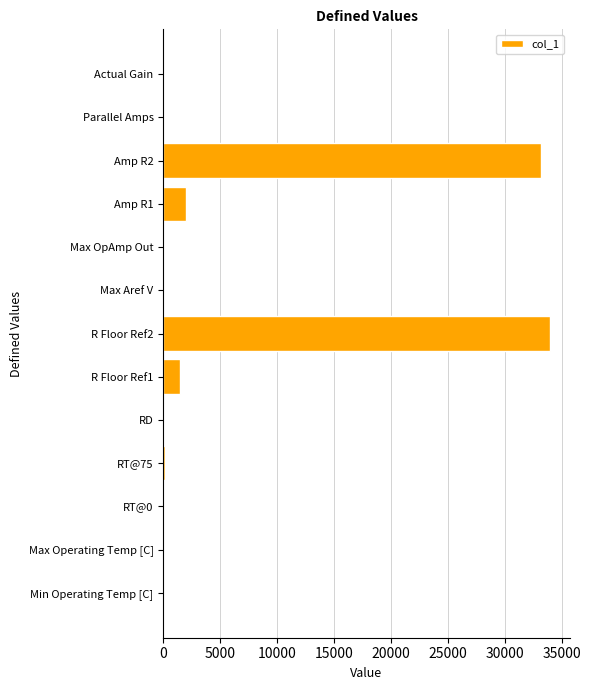

What is the greatest value displayed?

34000.0